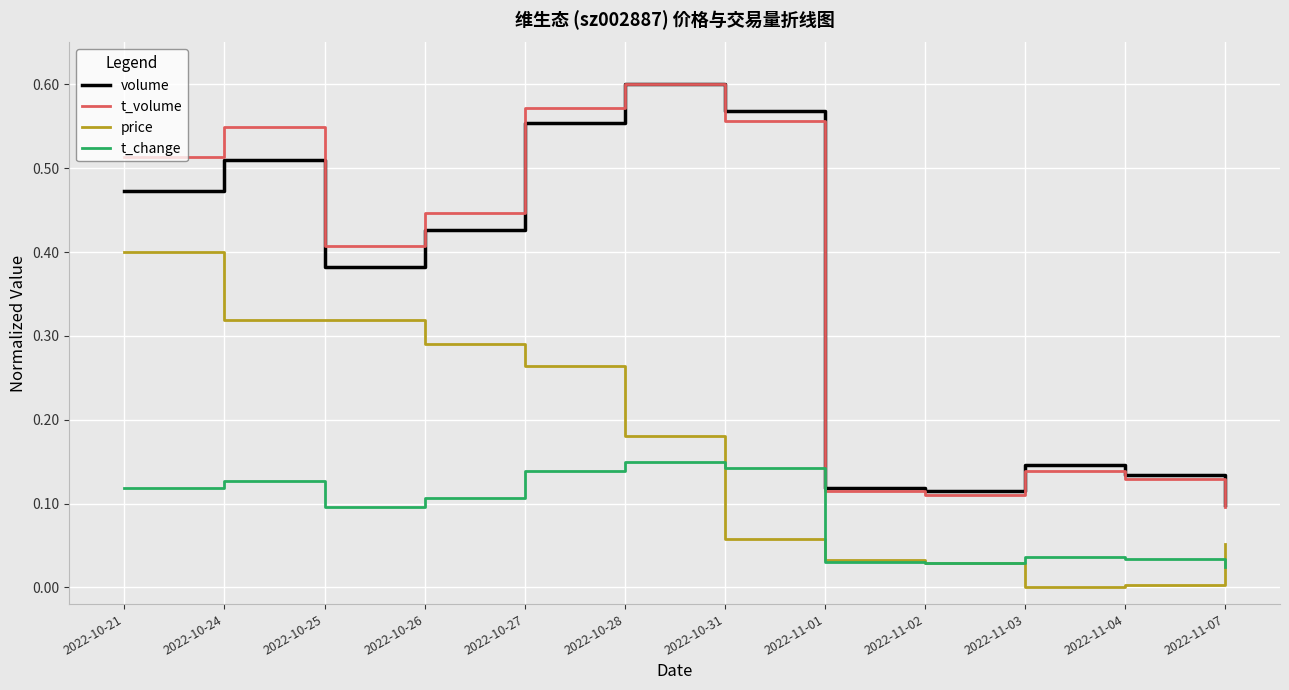

Which series changed the most between 2022-10-24 and 2022-11-01?

t_volume